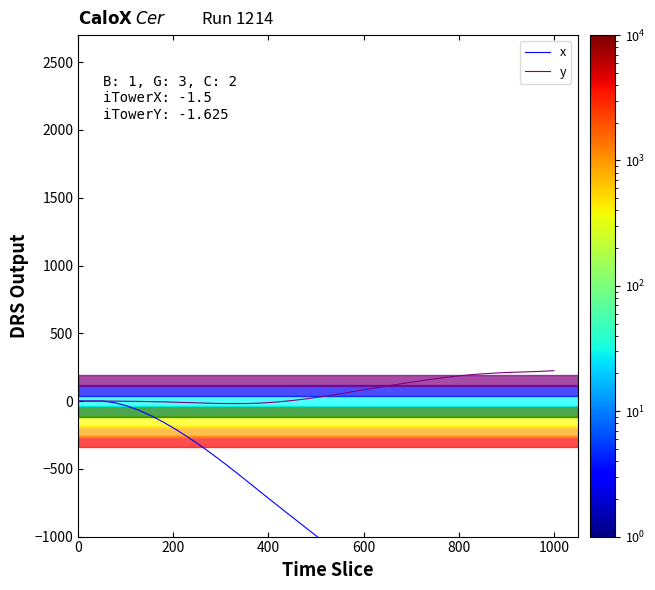

What is the value of the x point at the 7th from the left?

-109.2